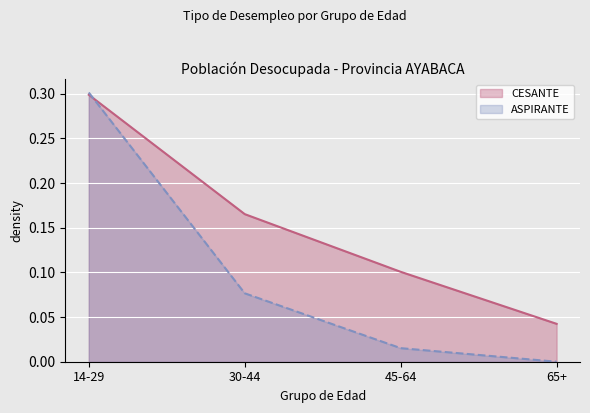

At which category is the sum across all series the highest?

14-29